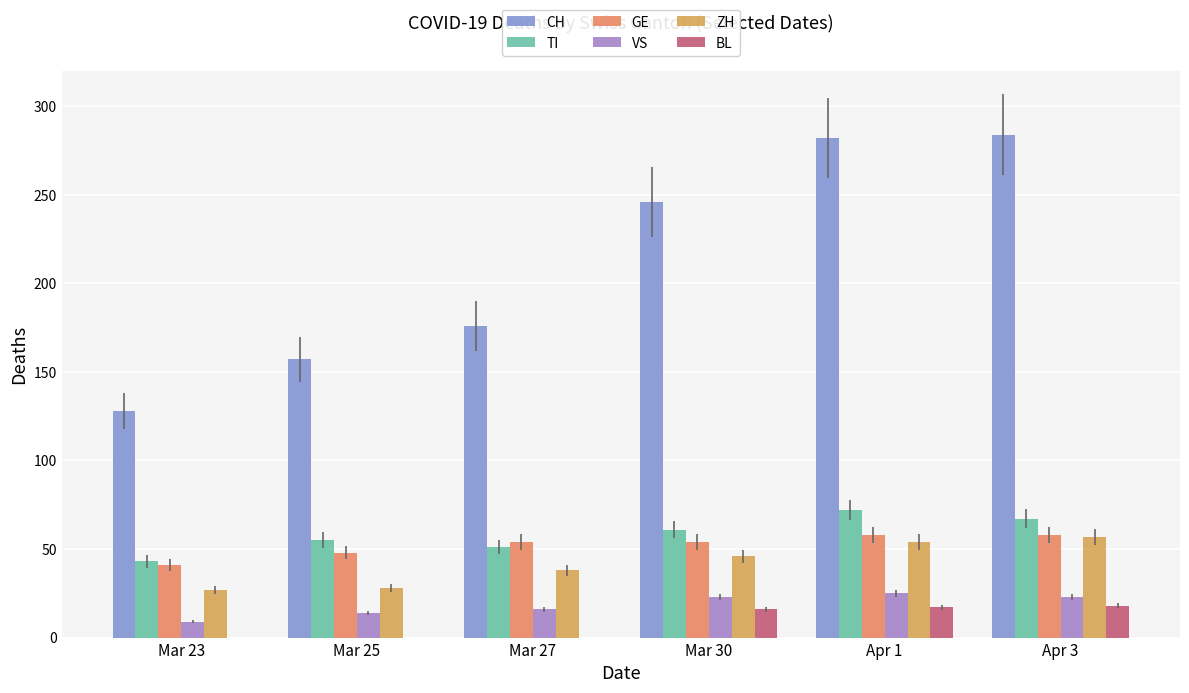

The ZH series shows 90 at Apr 1. True or false?

False